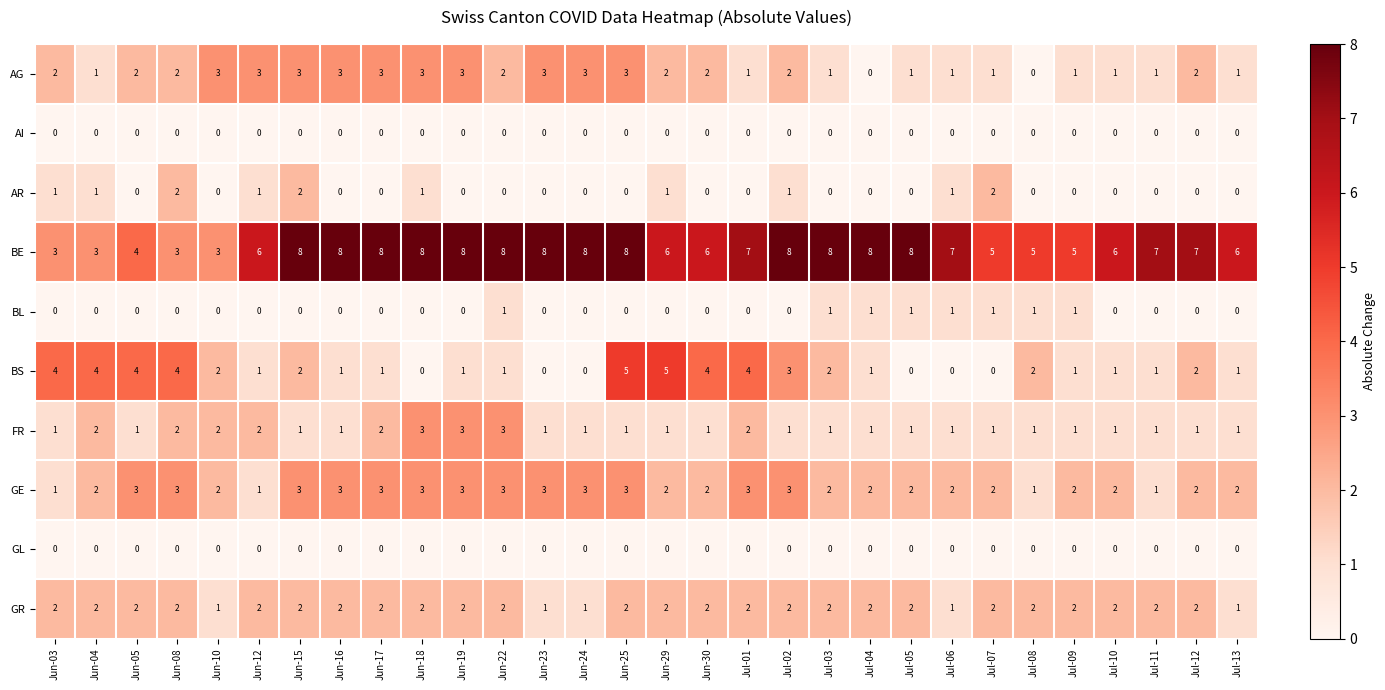

What is the maximum value shown in the chart?

8